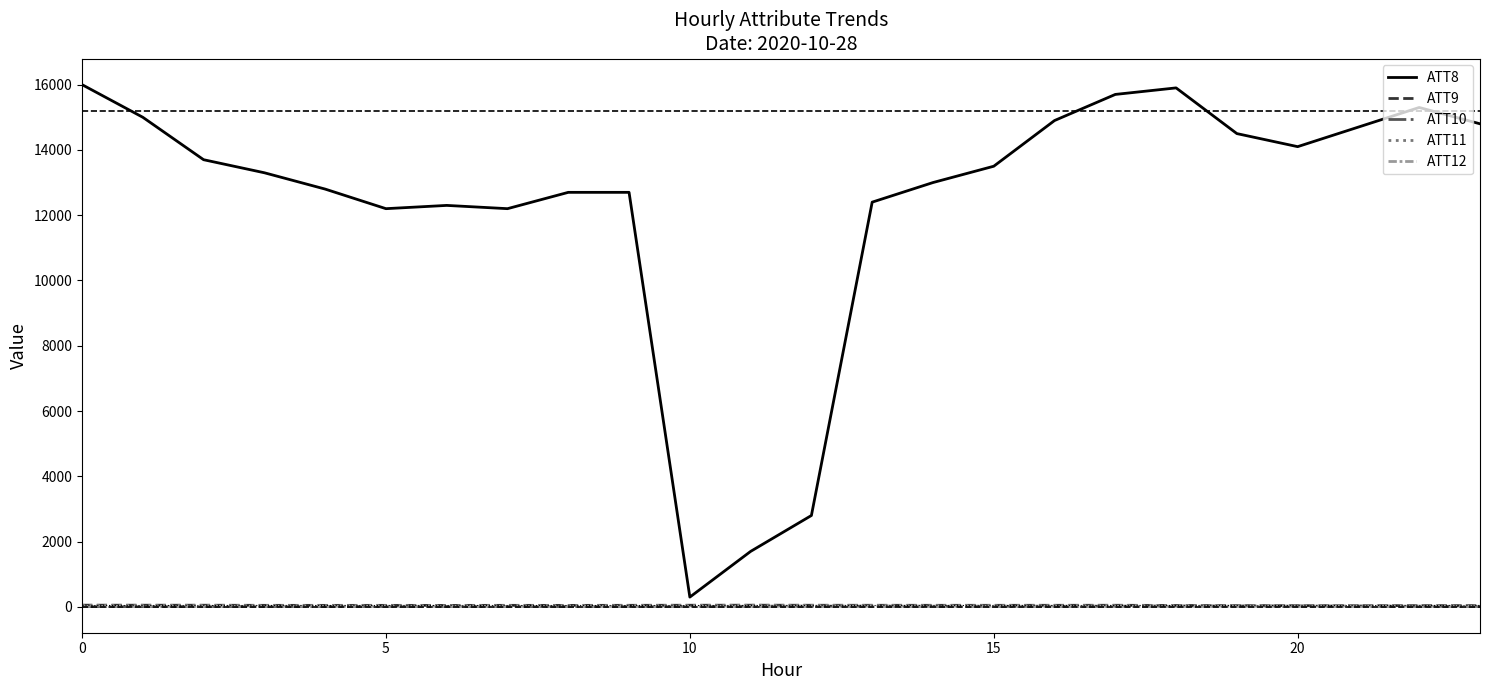

Which series has the largest total across all categories?

ATT8